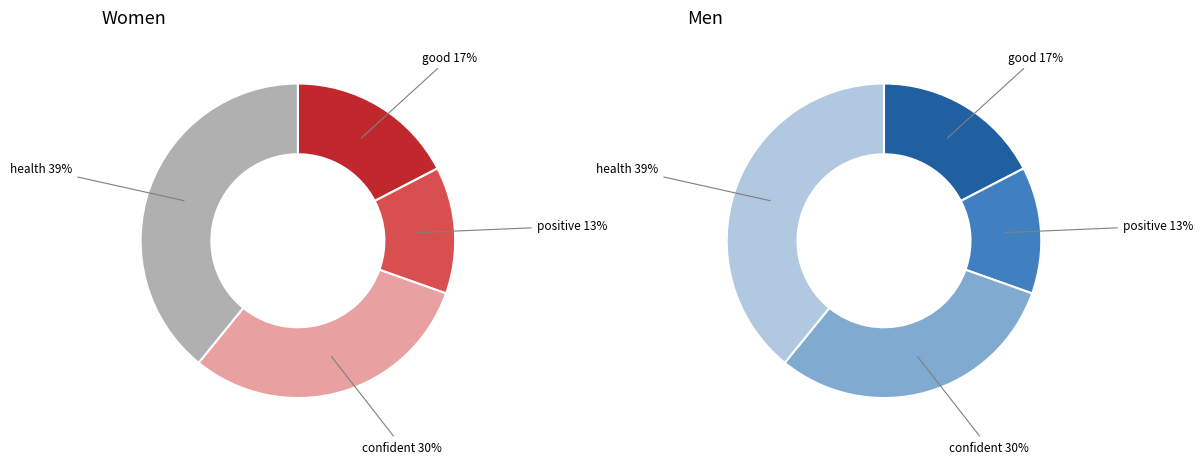

Do health and confident together represent more than half of the pie?

Yes